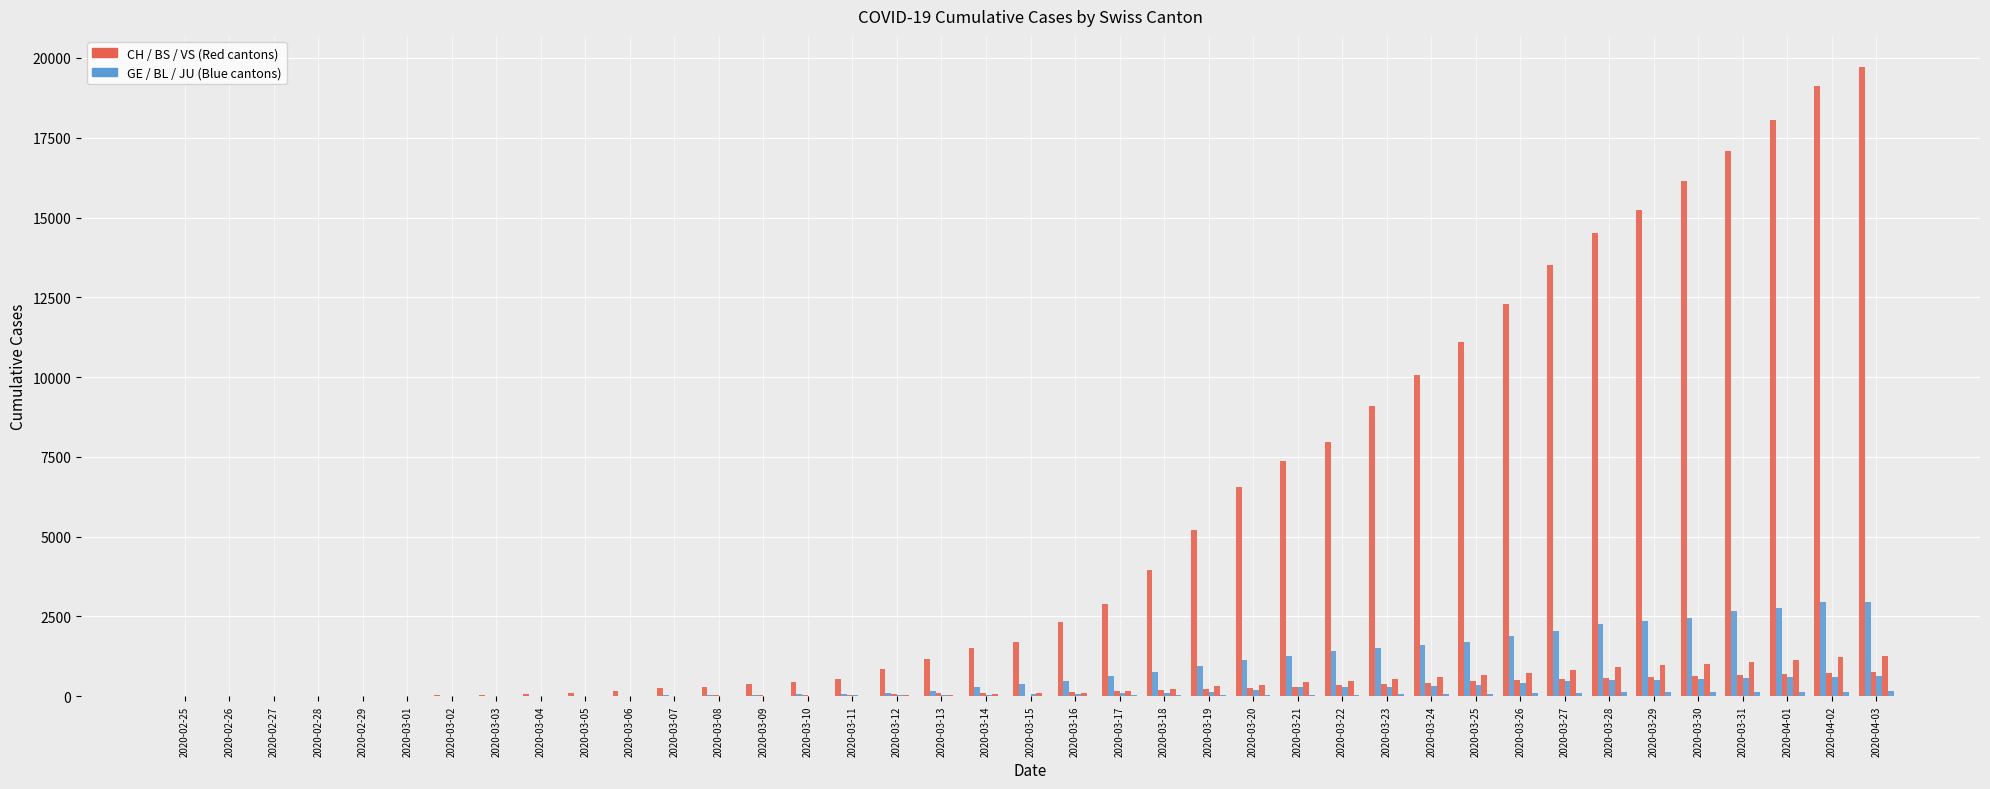

How many distinct data groups are displayed?

6